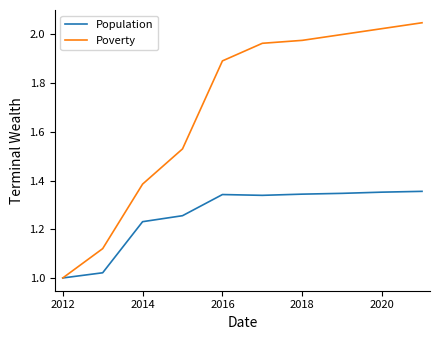

What are all the series names shown in the legend?

Population, Poverty